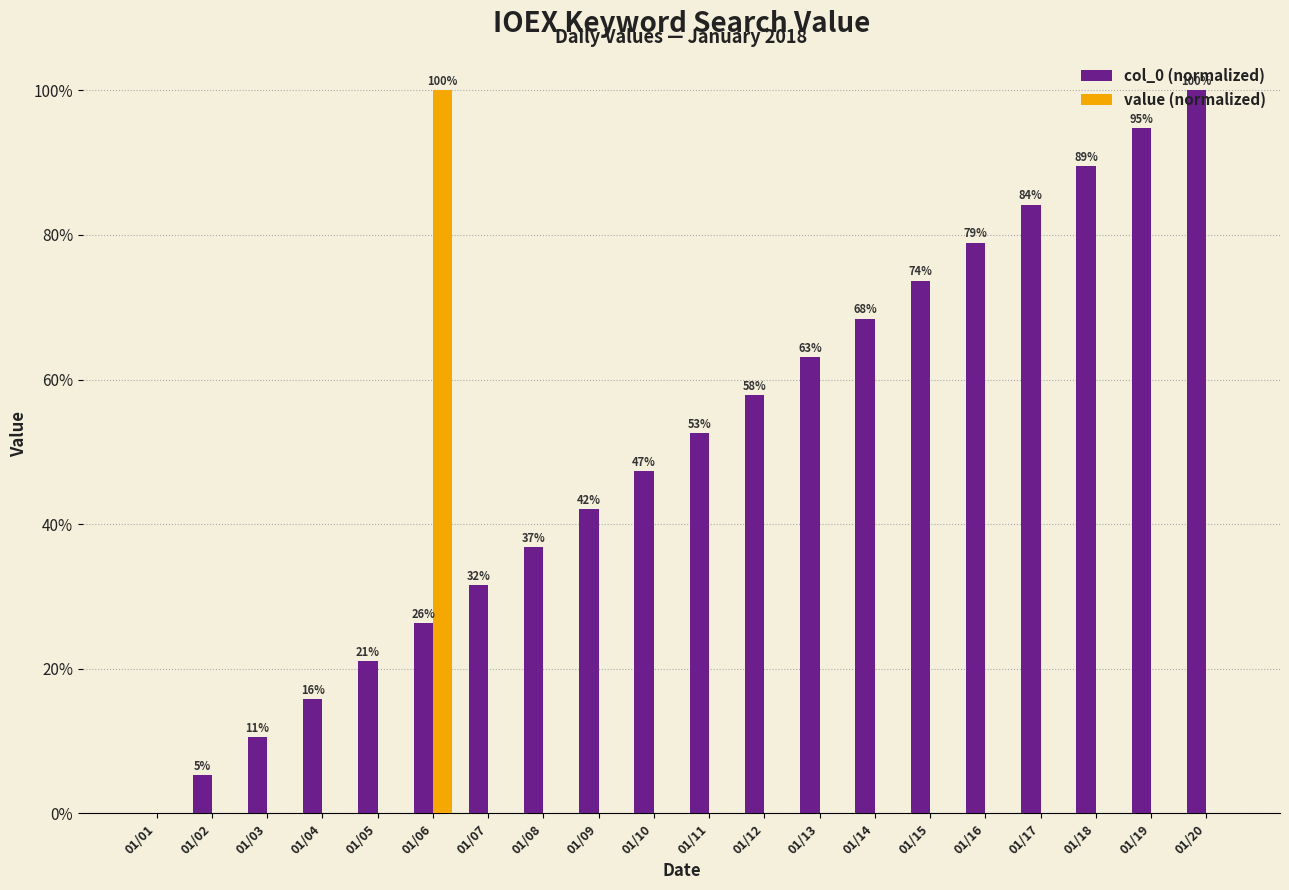

Are the bars grouped side by side (vs. stacked)?

Yes